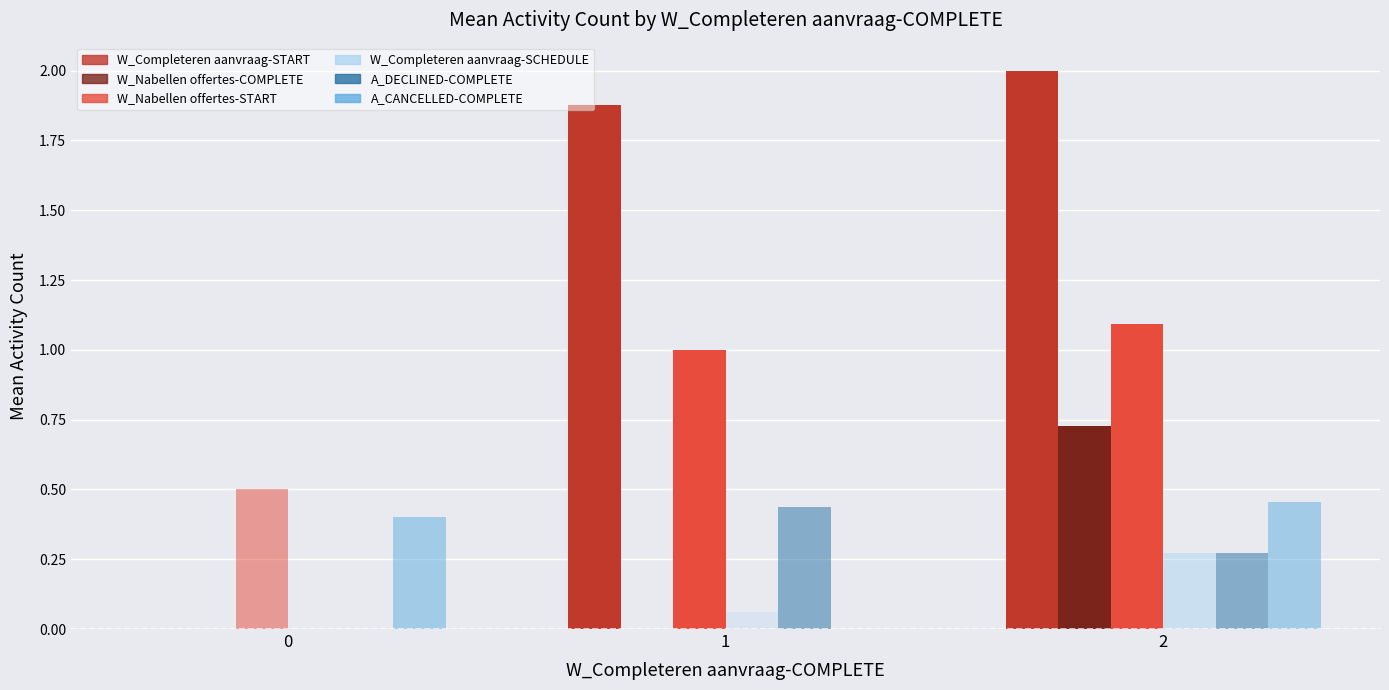

What is the greatest value displayed?

2